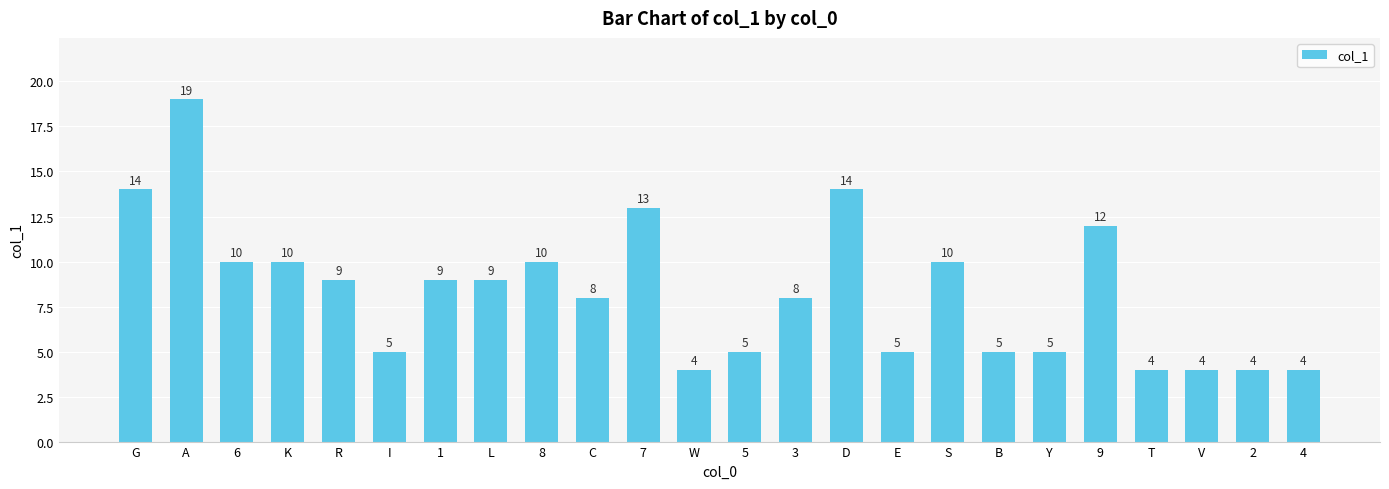

What is the sum of all values?

200